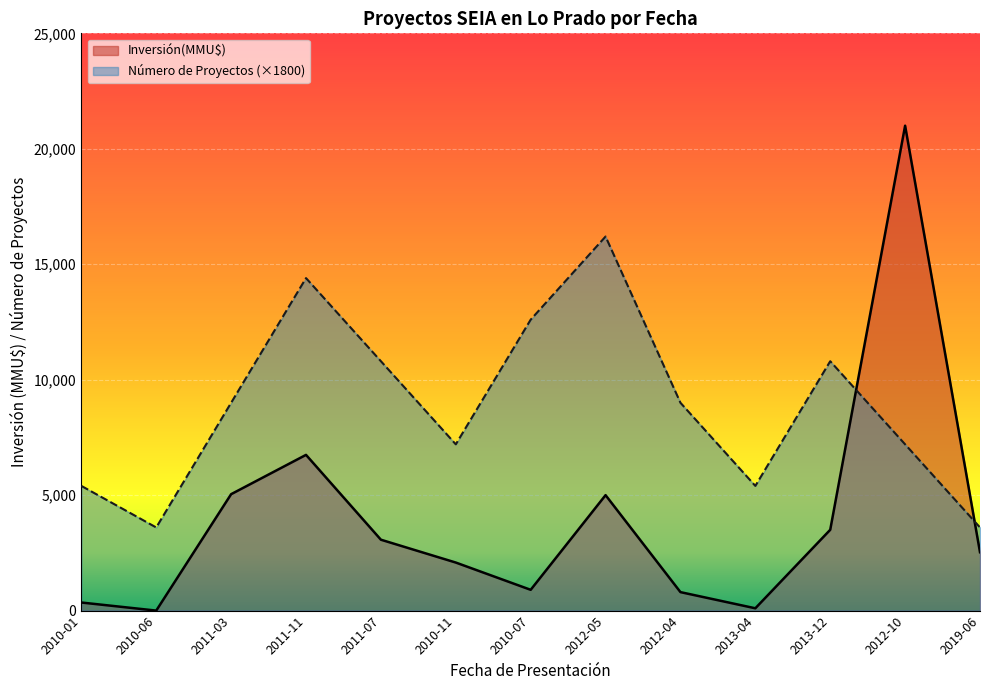

At which category does Número de Proyectos reach its first local peak?

2011-11